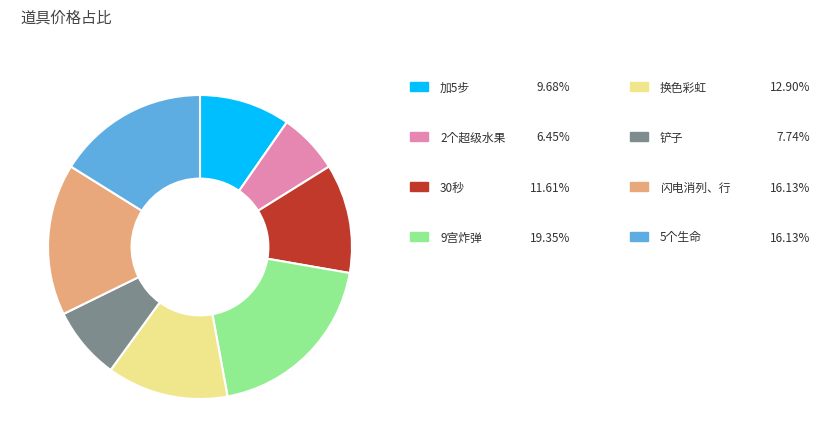

Does any single category account for the majority?

No